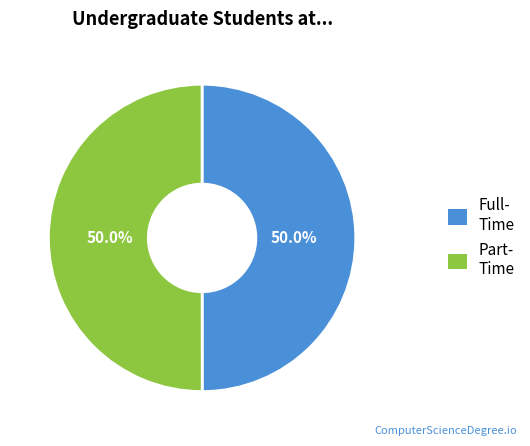

How many segments does this pie chart have?

2